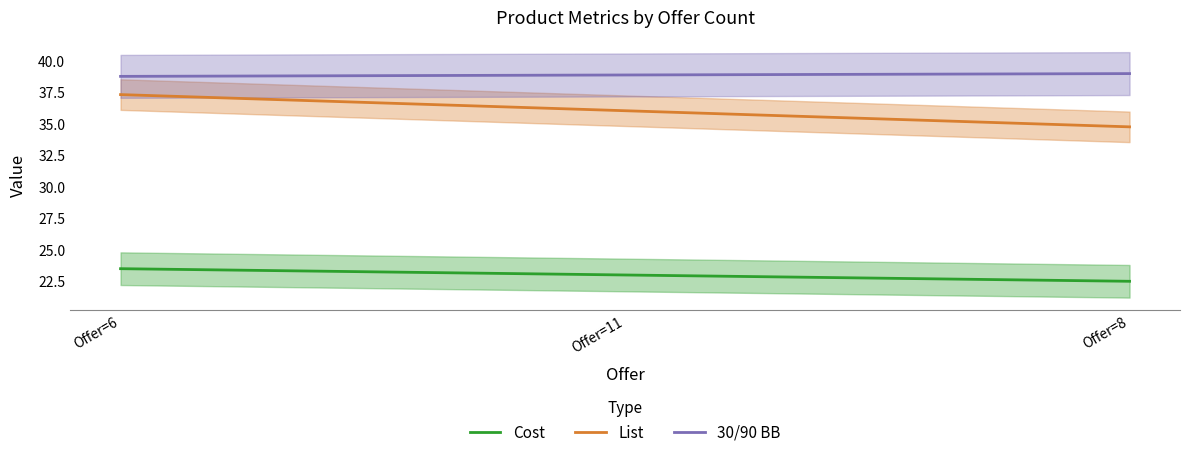

Where does the List series first go above 36?

Offer=6